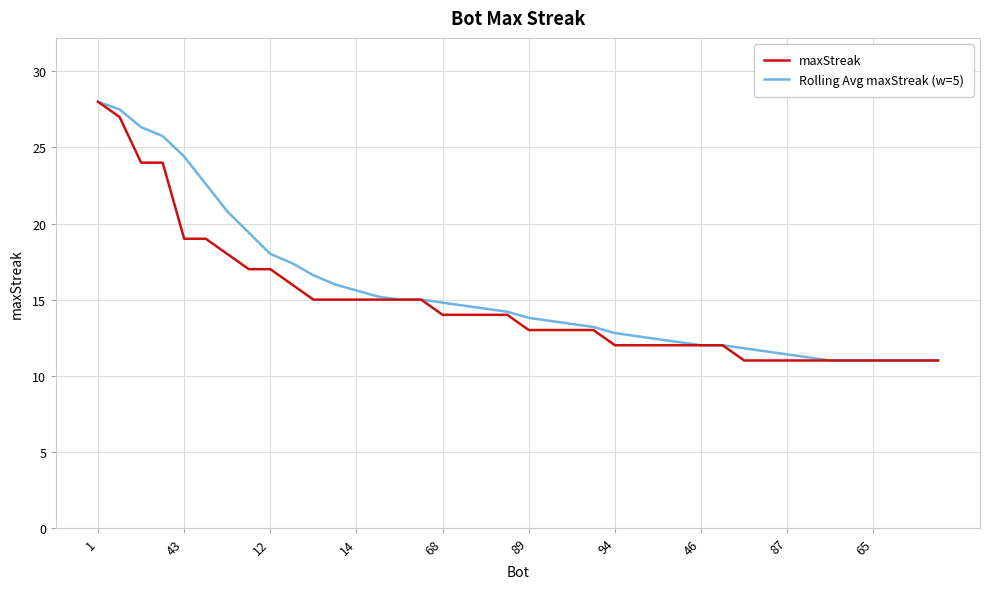

What is the sum of all maxStreak values?

589.0